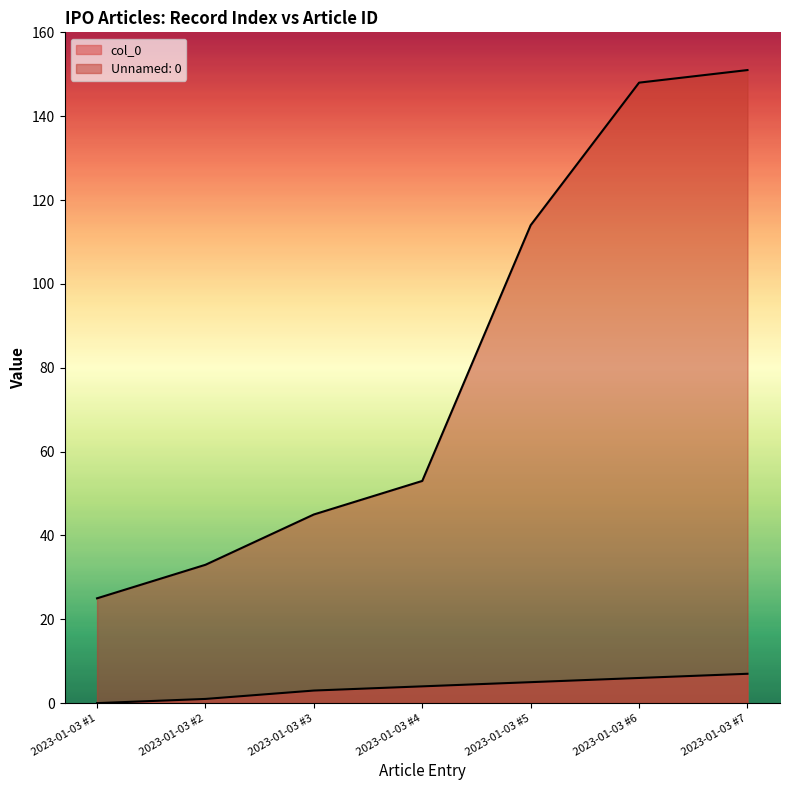

Which category has the lowest value in the Unnamed: 0 series?

2023-01-03 #1